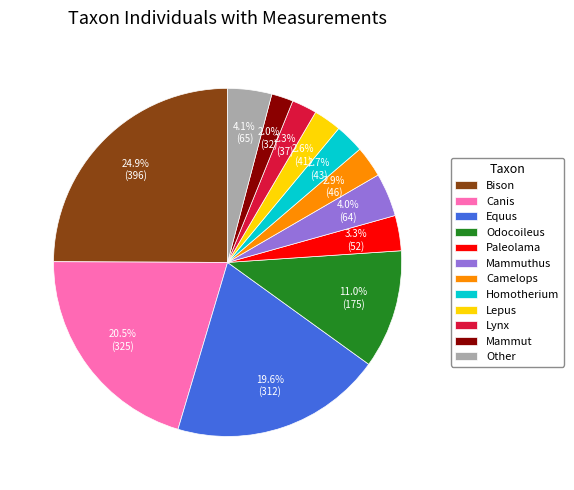

To the nearest percent, what percentage of the pie is Mammut?

2%